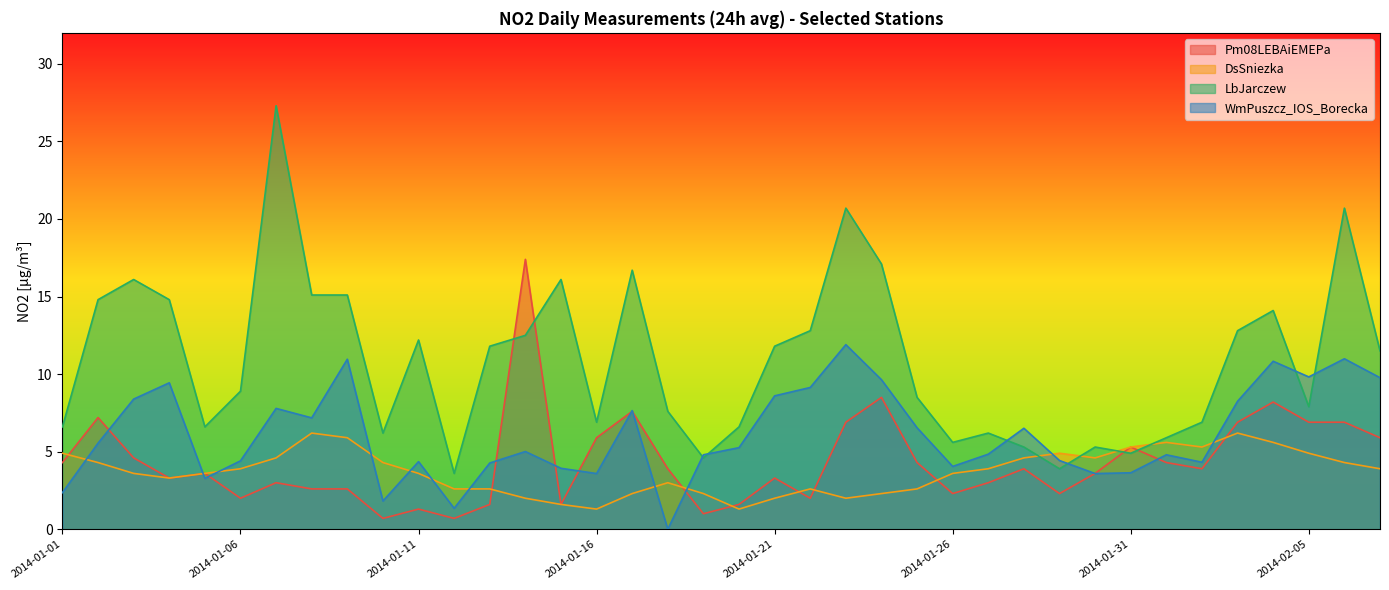

What is the sum of all WmPuszcz_IOS_Borecka values?

233.1